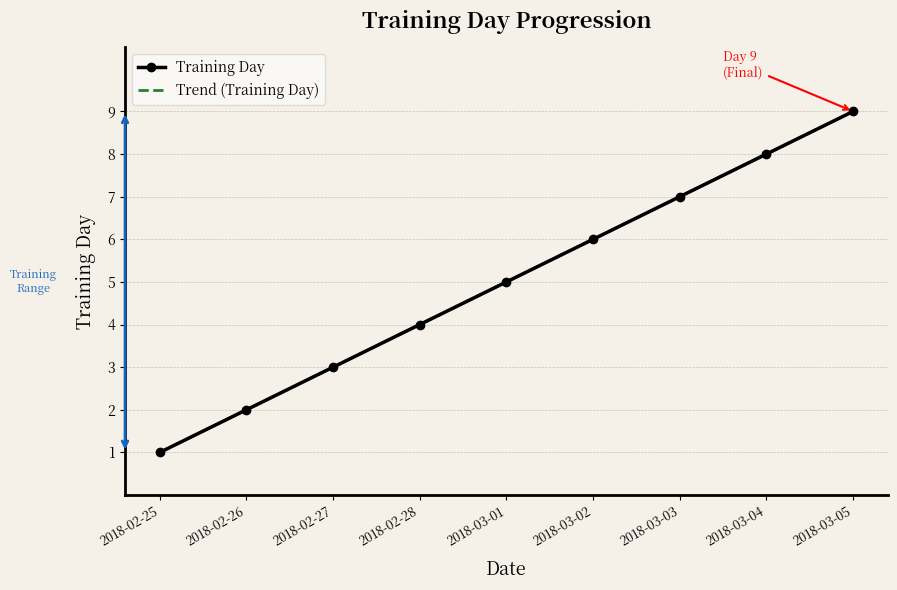

Which category has the lowest value across all series?

2018-02-25